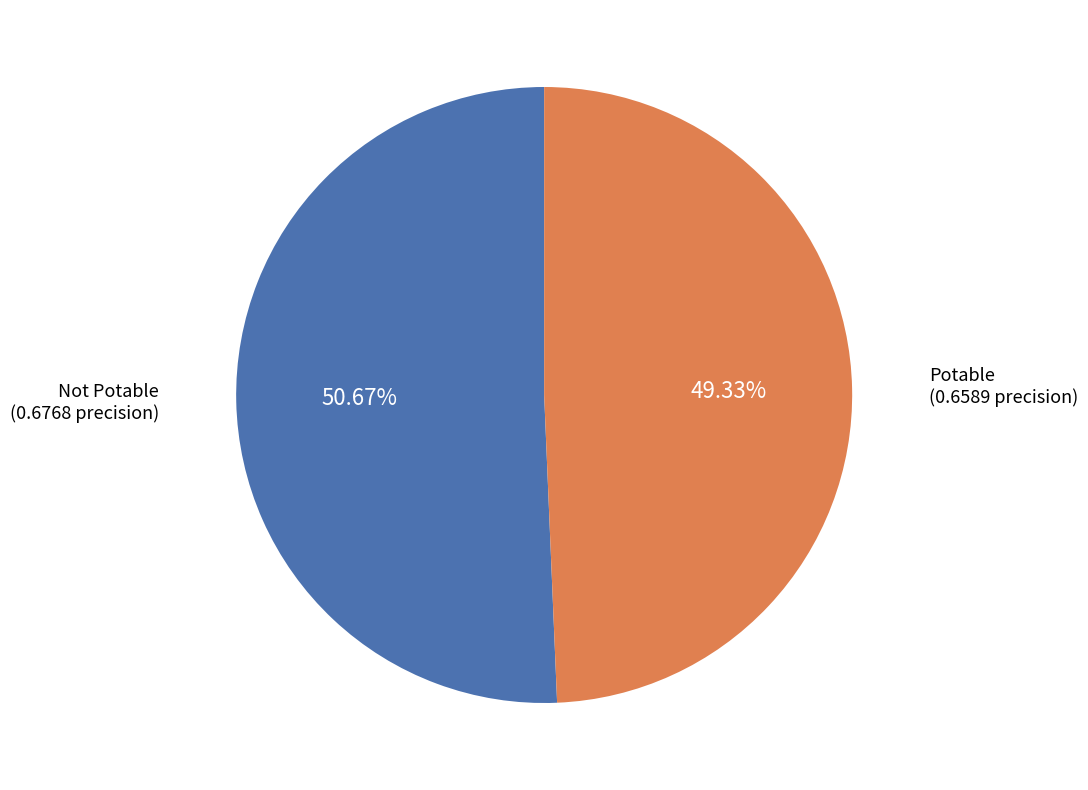

Is there a majority slice in this chart?

Yes